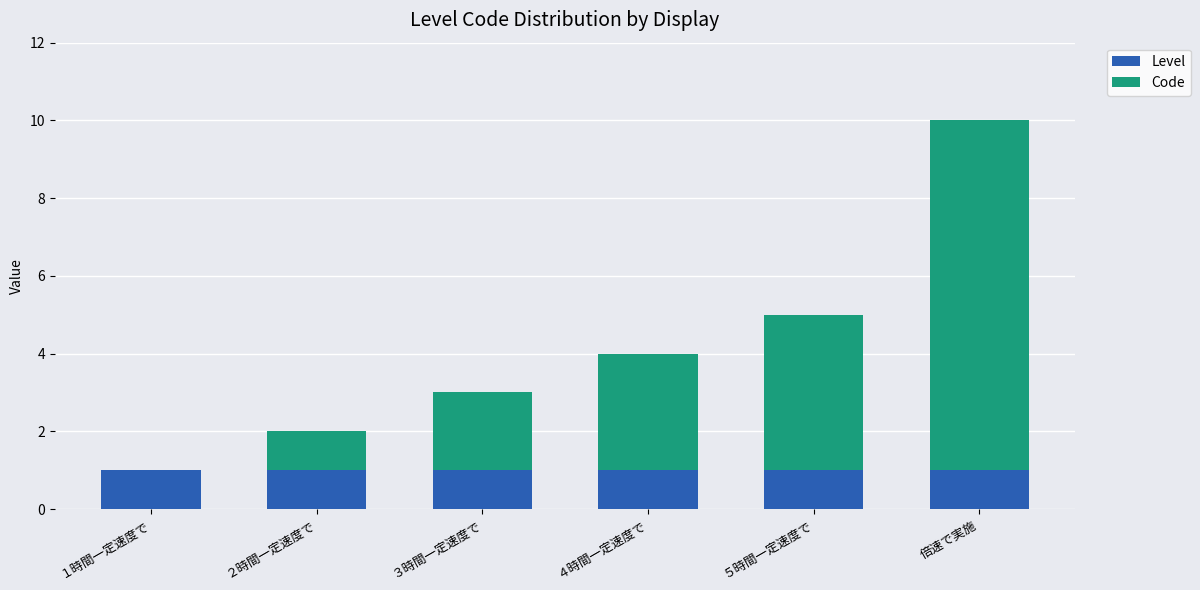

What is the average value of the Level series?

1